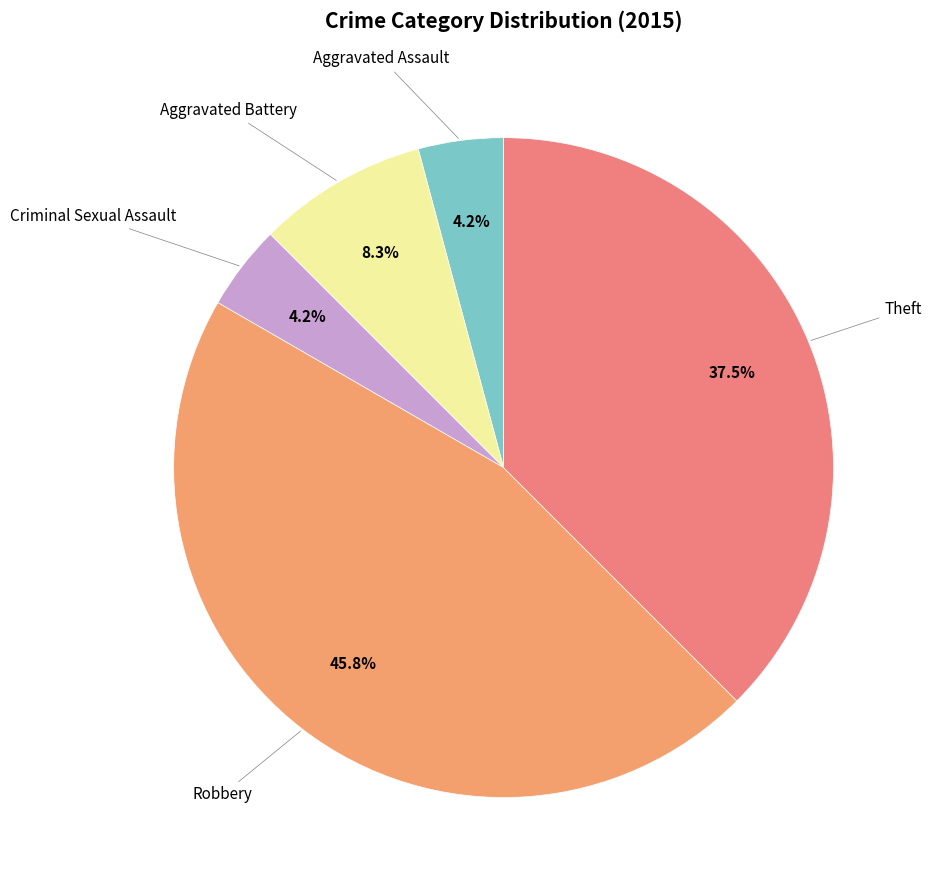

Is there any slice that represents more than half of the pie?

No